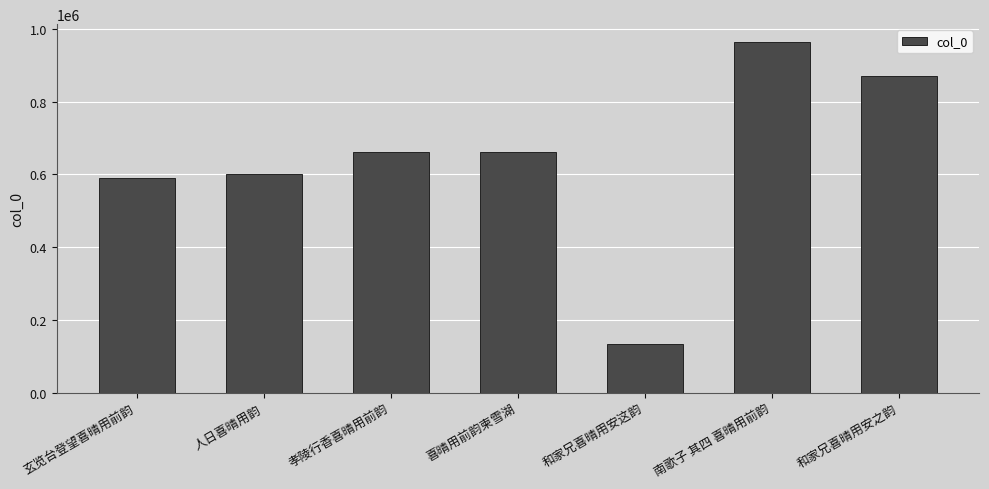

How many bars are there in total?

7